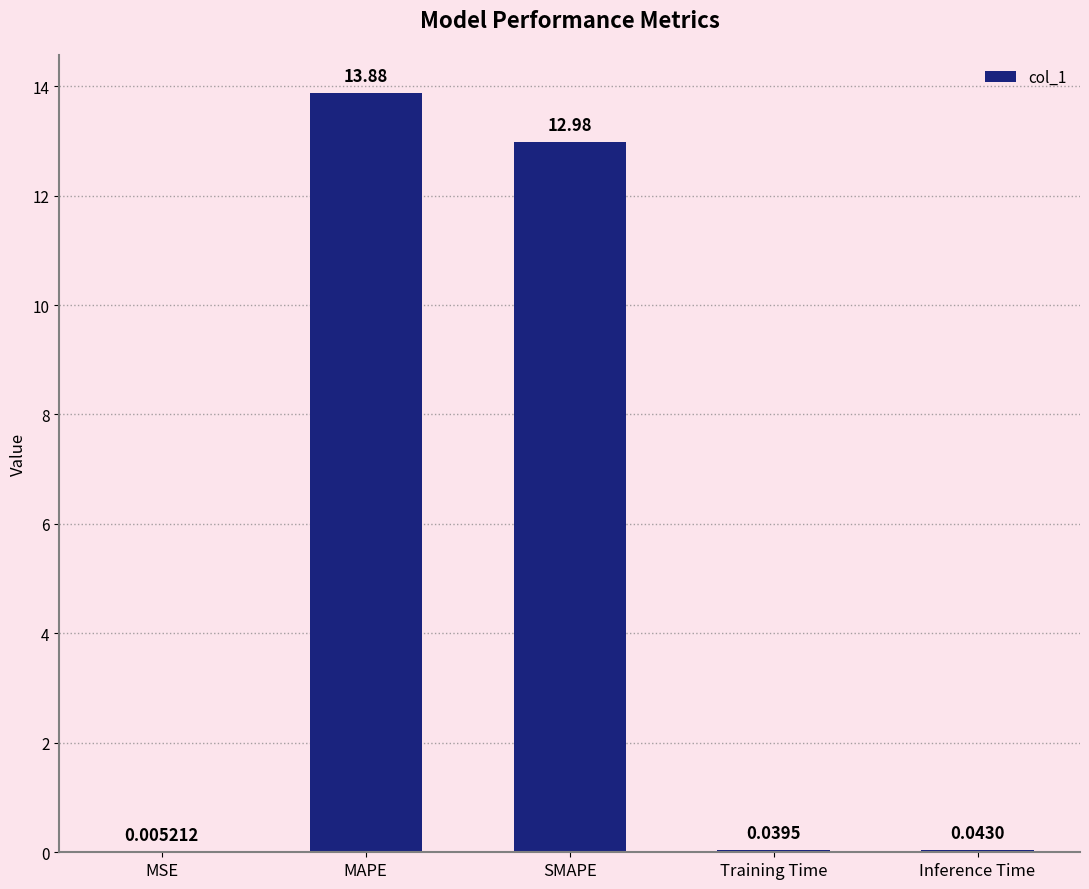

Are the bars horizontal?

No